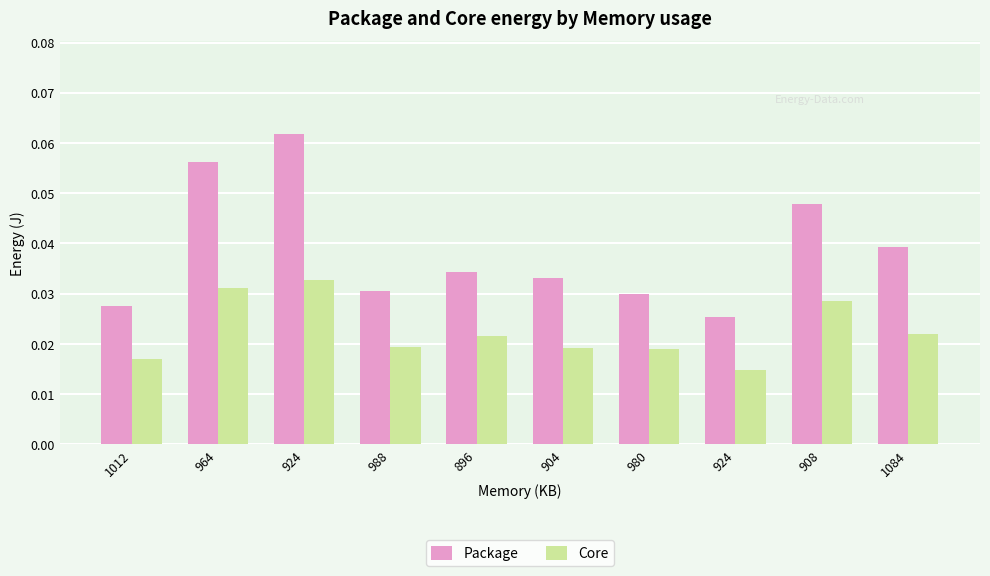

How many bars are there in total?

20